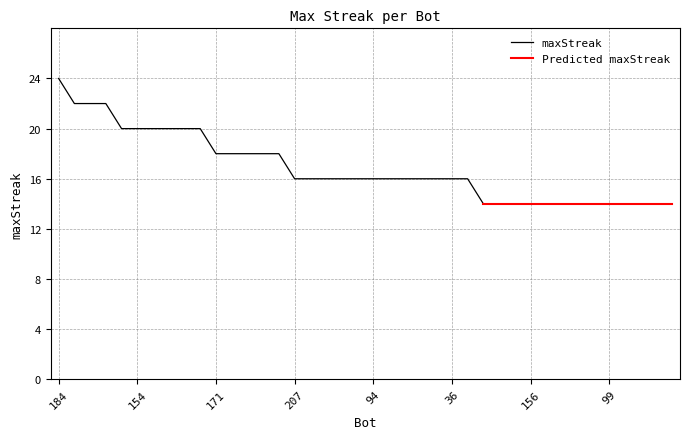

Does the chart display data point markers on the line(s)?

No